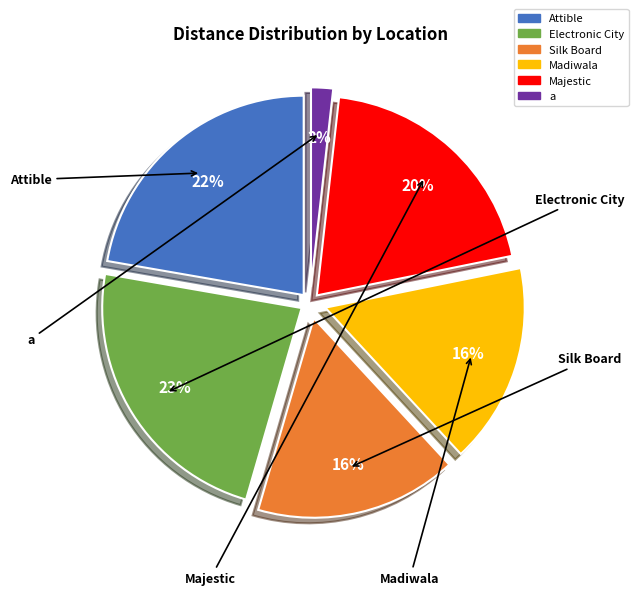

Count the number of slices in the pie.

6